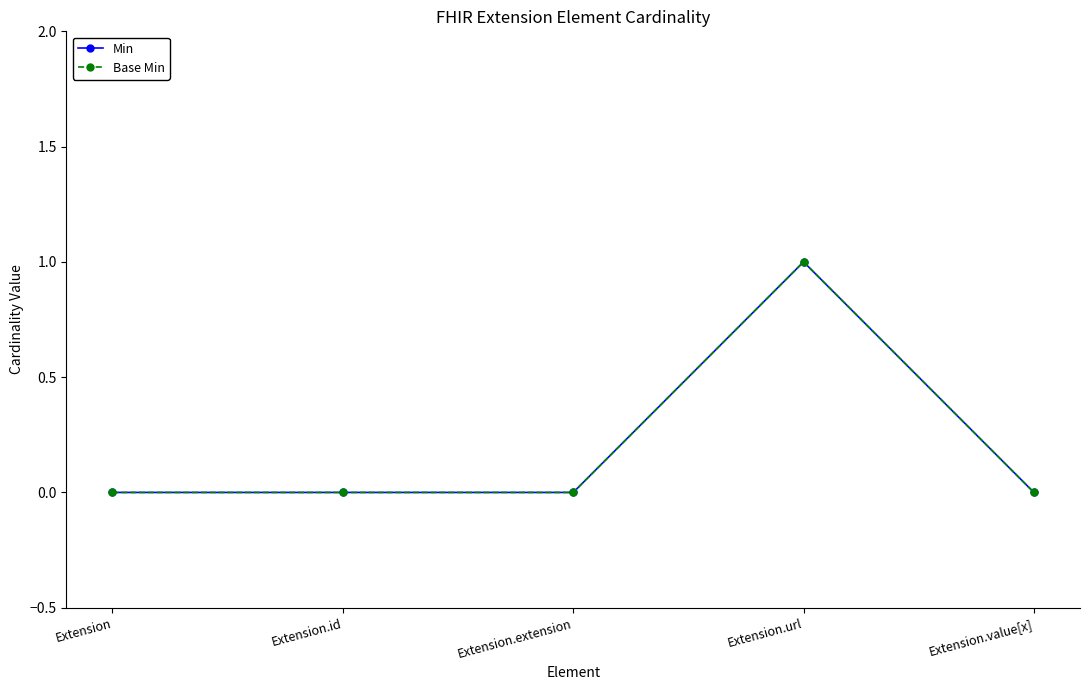

Where is Base Min nearest to the value 0?

Extension